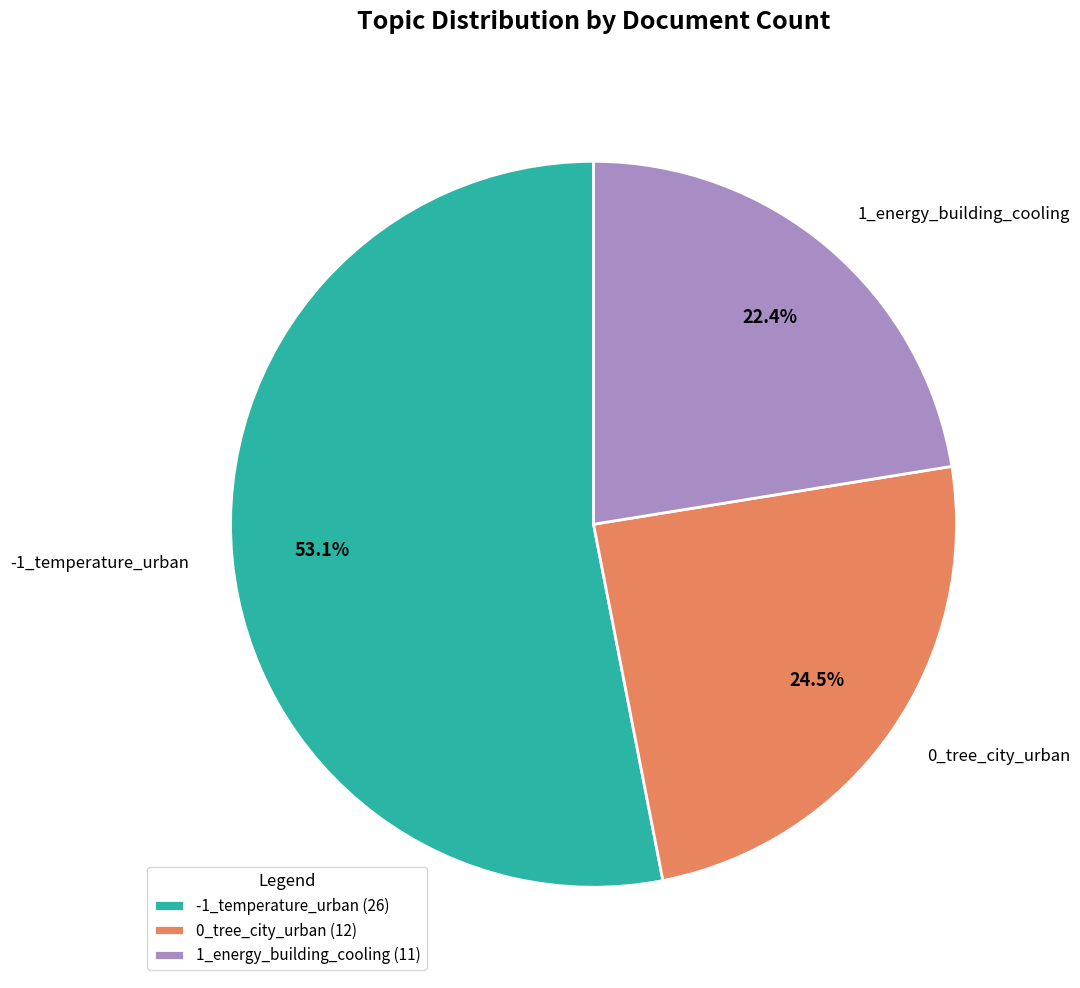

How many segments does this pie chart have?

3